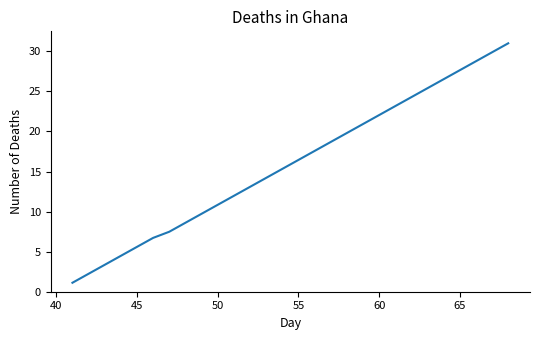

What is the difference between the maximum and minimum values?

29.9